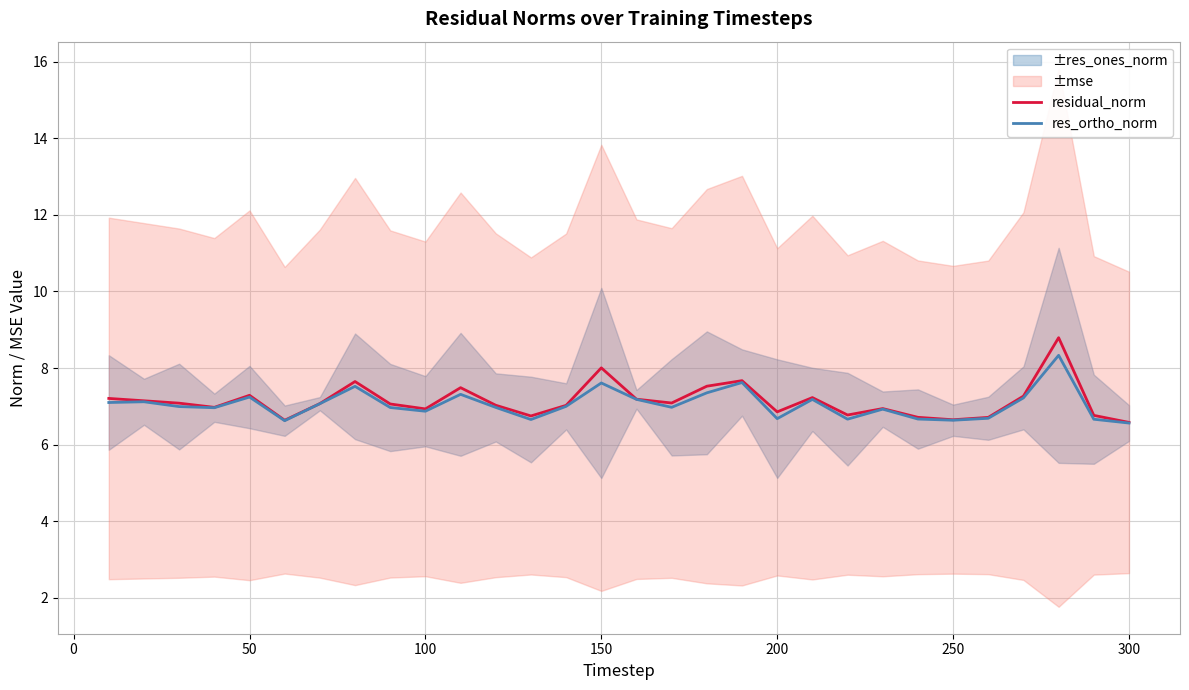

Reading left to right, what are all the values shown in this chart?

residual_norm: 7.2	7.1	7.1	7.0	7.3	6.6	7.1	7.6	7.1	6.9	7.5	7.0	6.7	7.0	8.0	7.2	7.1	7.5	7.7	6.9	7.2	6.8	6.9	6.7	6.6	6.7	7.3	8.8	6.8	6.6
res_ortho_norm: 7.1	7.1	7.0	7.0	7.2	6.6	7.1	7.5	7.0	6.9	7.3	7.0	6.7	7.0	7.6	7.2	7.0	7.4	7.6	6.7	7.2	6.7	6.9	6.7	6.6	6.7	7.2	8.3	6.7	6.6